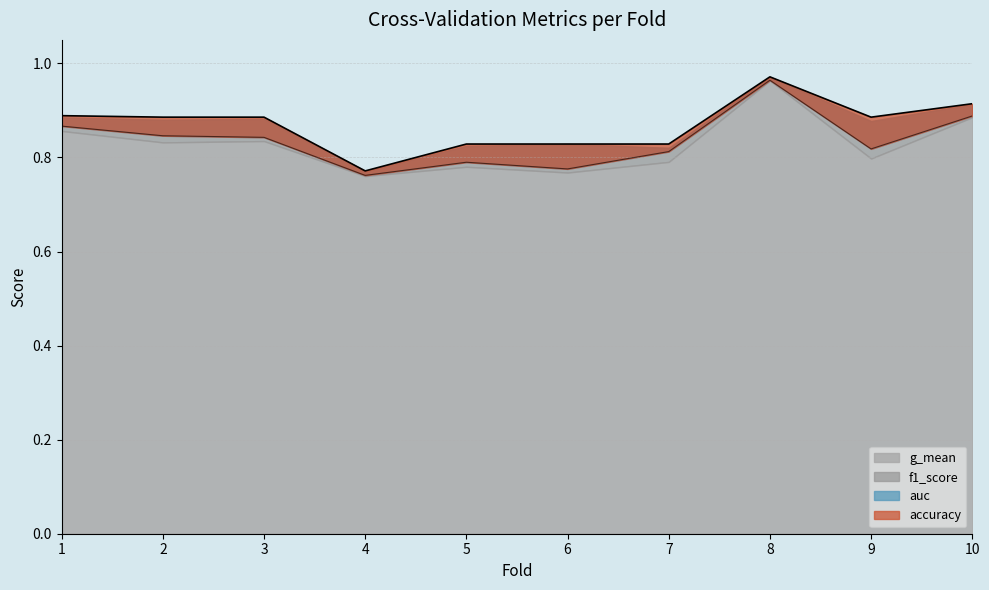

Is it true that auc equals 1.5 at 8?

False